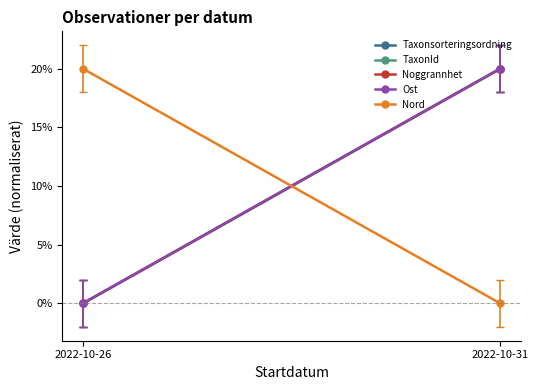

Reading left to right, transcribe all the data shown in this chart.

Taxonsorteringsordning: 2022-10-26=0	2022-10-31=20
TaxonId: 2022-10-26=0	2022-10-31=20
Noggrannhet: 2022-10-26=0	2022-10-31=20
Ost: 2022-10-26=0	2022-10-31=20
Nord: 2022-10-26=20	2022-10-31=0